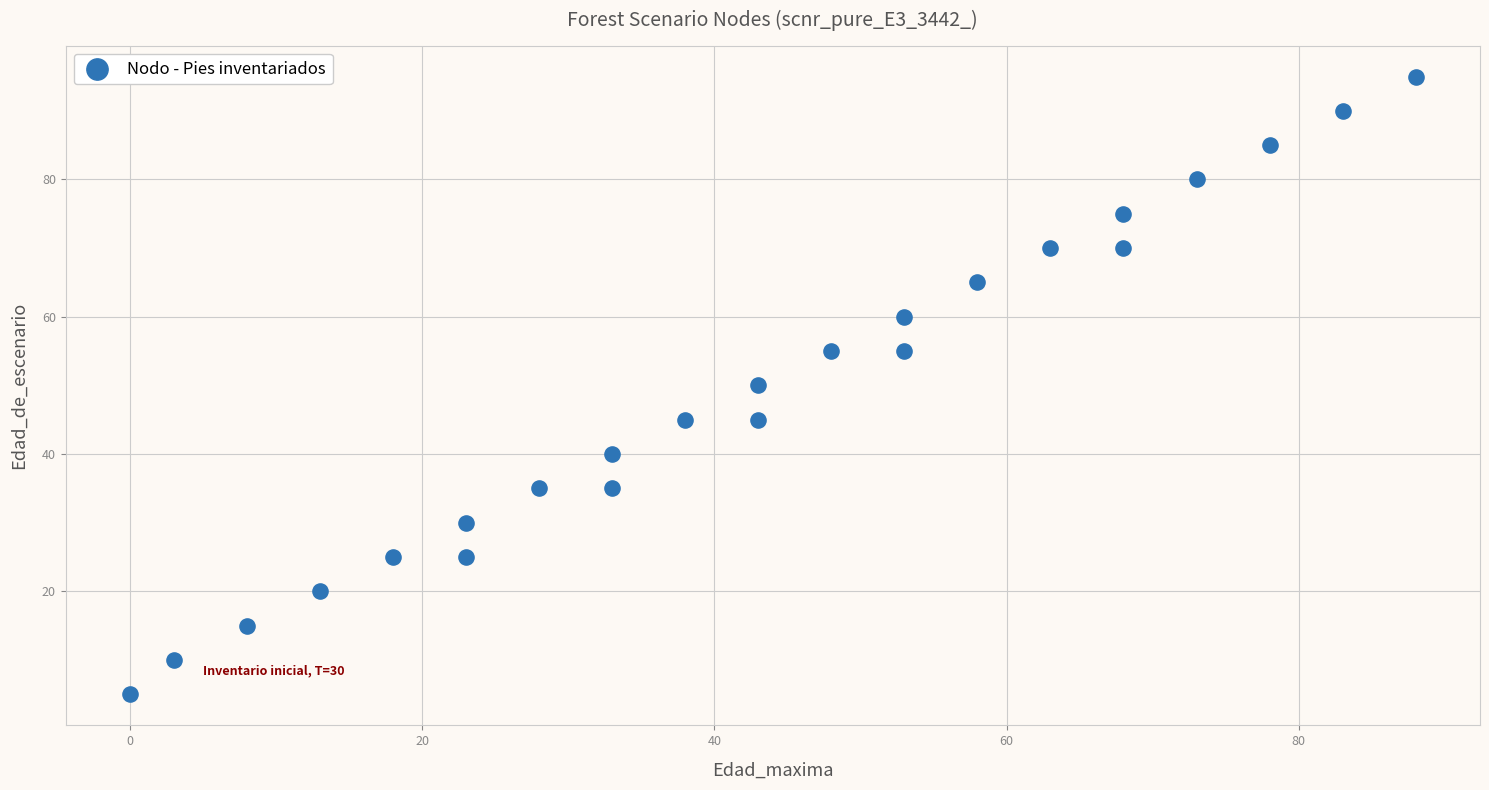

What is the range of X values (max minus min)?

88